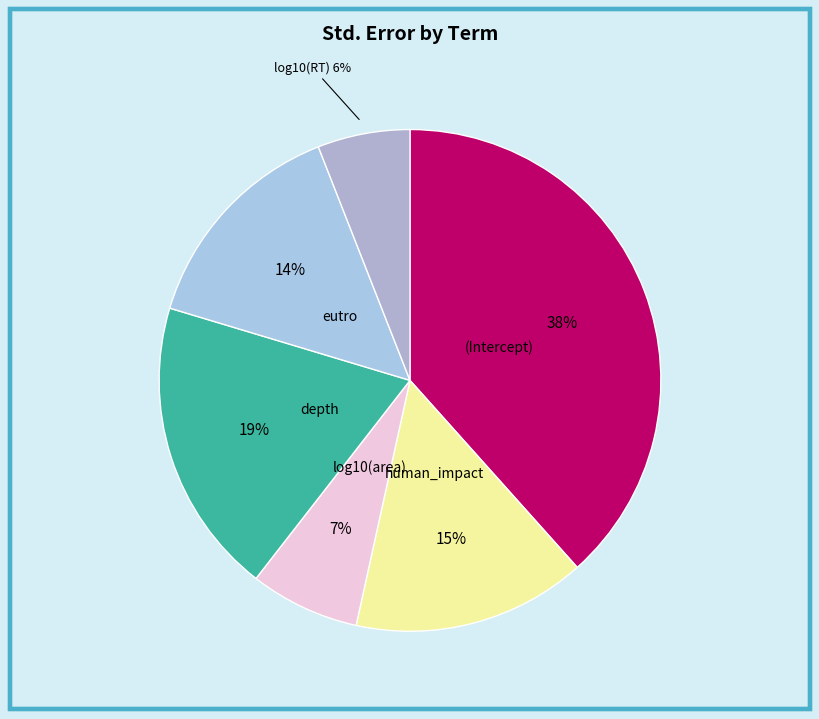

How many segments does this pie chart have?

6